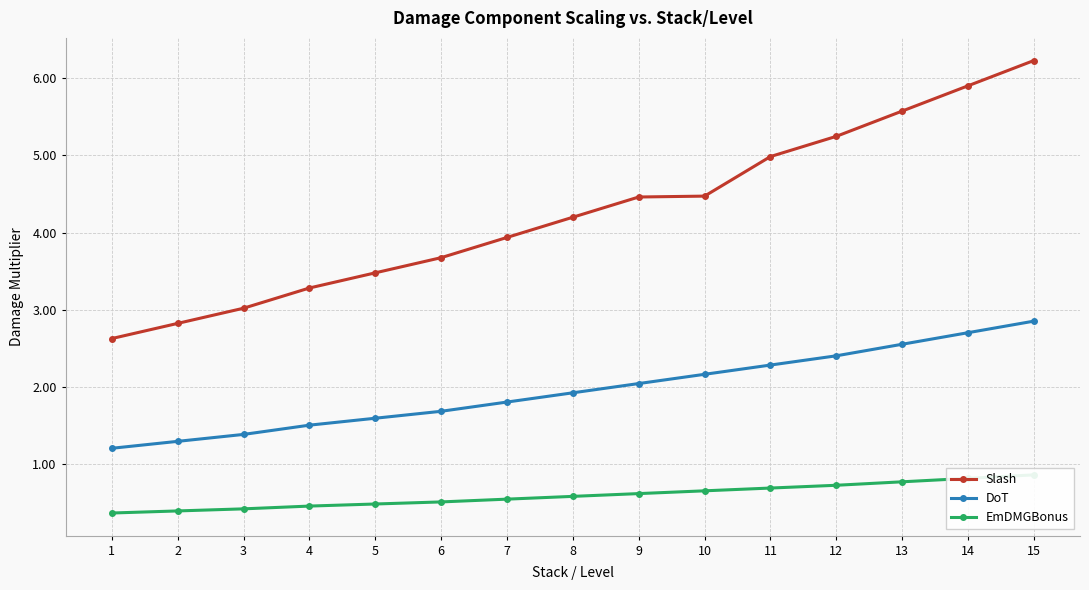

Is the value of DoT at 5 greater than the value of EmDMGBonus at 5?

Yes